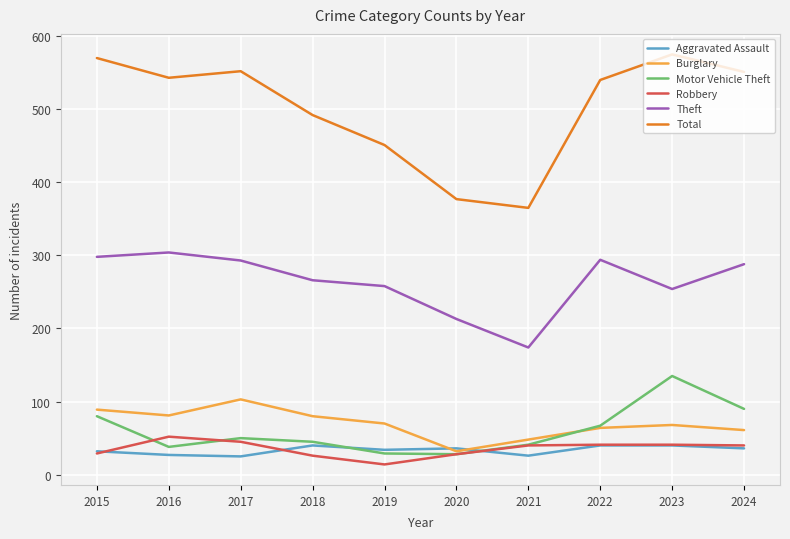

What is the difference between the highest and lowest values at 2016?

516